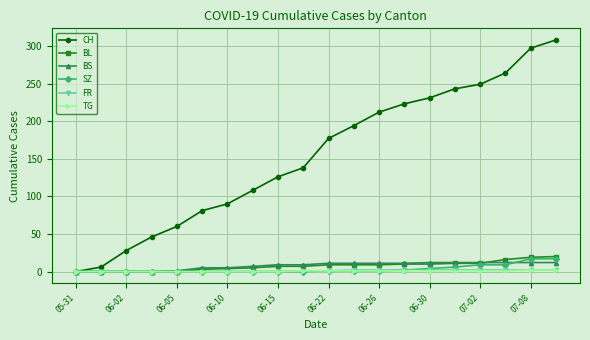

At how many categories does at least one series exceed 299?

1